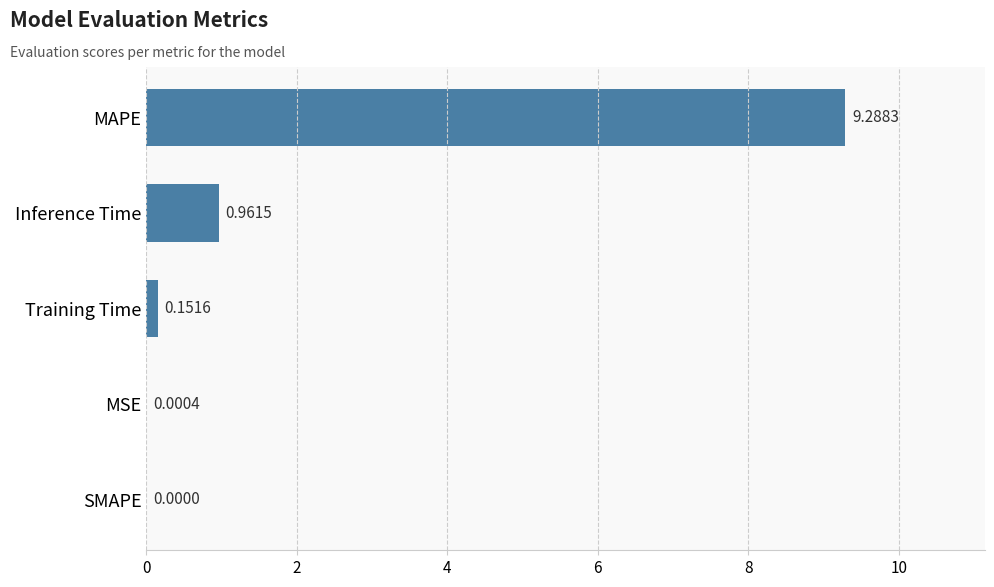

What is the sum of all values?

10.4